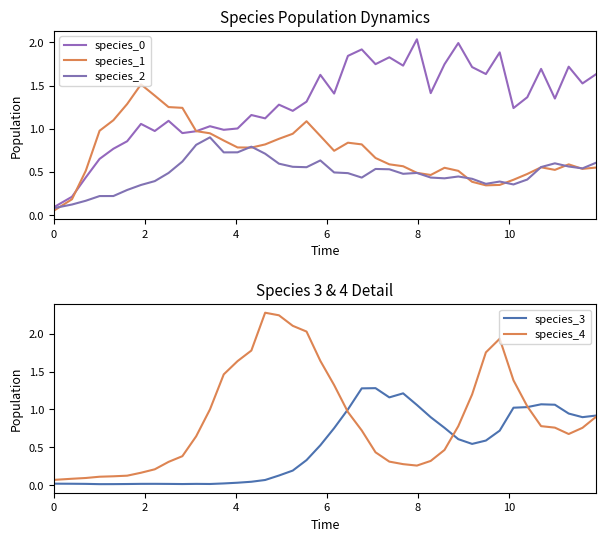

Which series has the largest total across all categories?

species_0